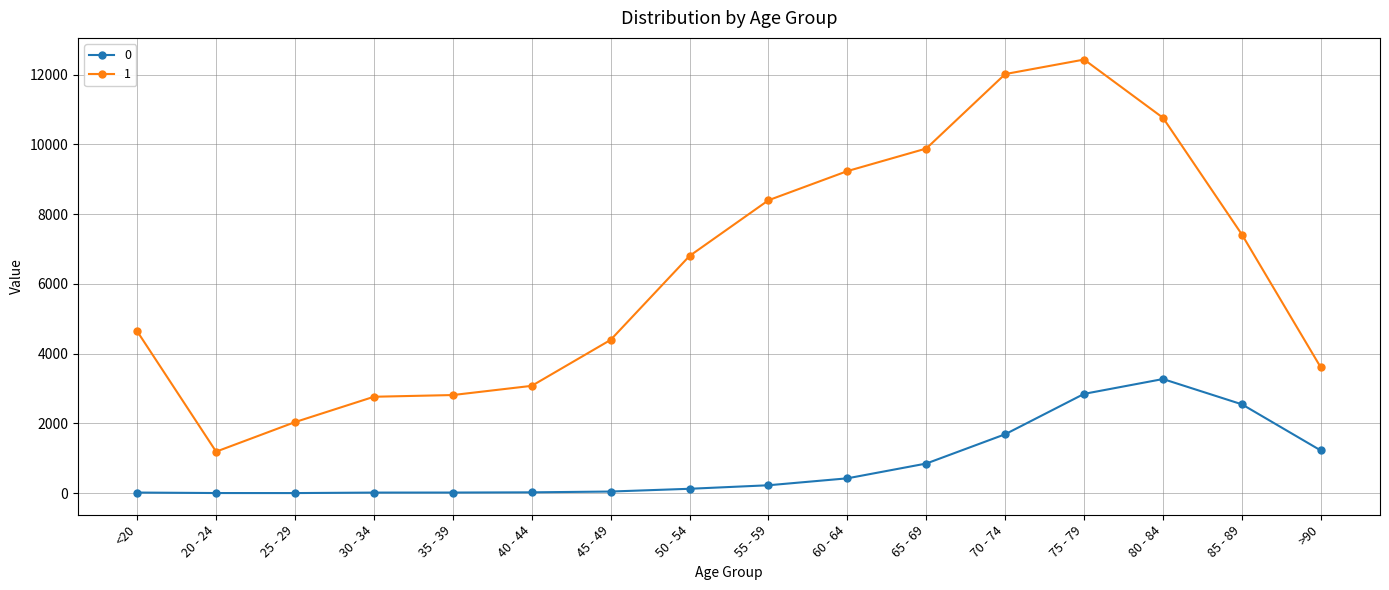

Which category has the highest value in the 1 series?

75 - 79